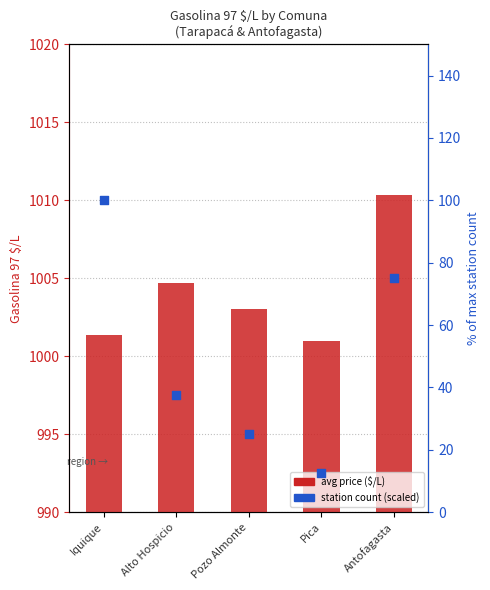

Which series reaches the minimum Y coordinate?

station count (scaled)